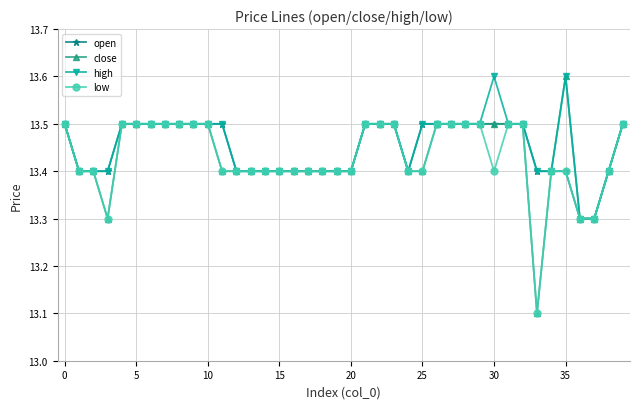

What is the greatest value displayed?

13.6